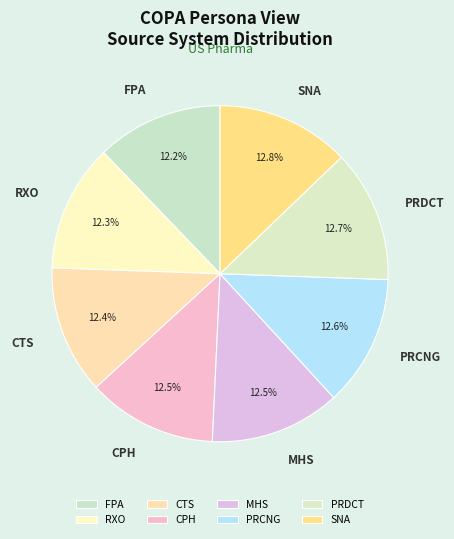

Does any single category account for the majority?

No